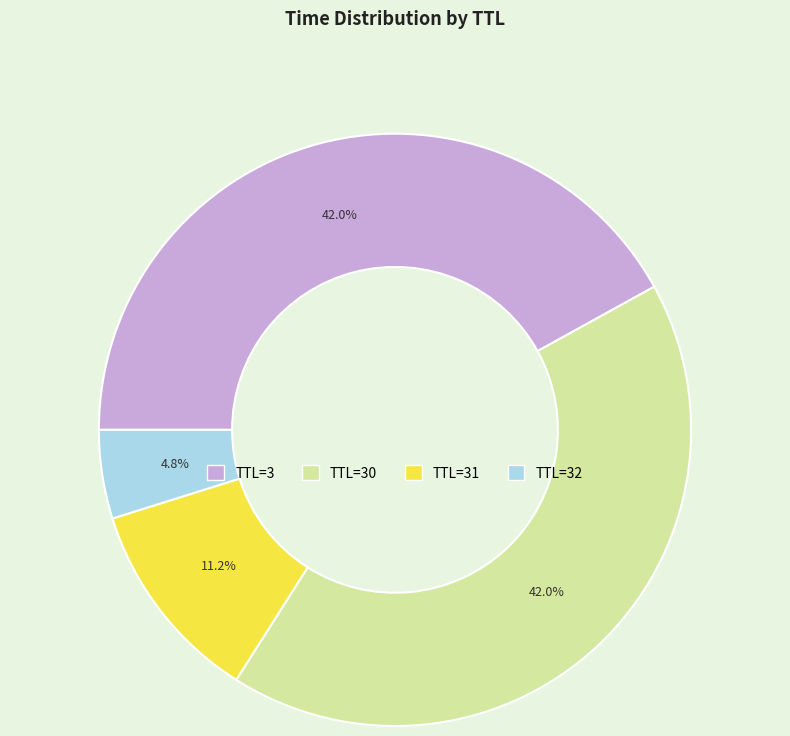

Is there any slice that represents more than half of the pie?

No